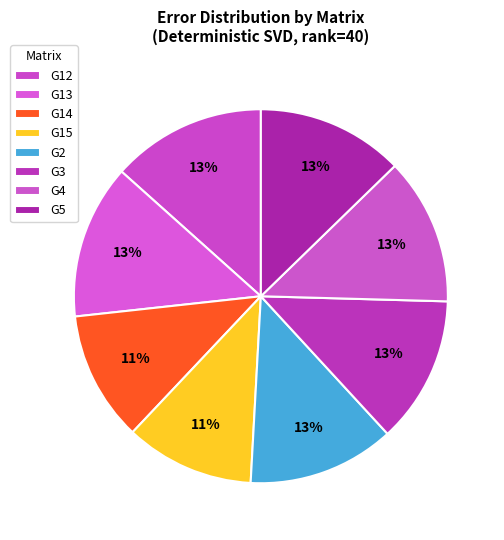

To the nearest percent, what percentage of the pie is G12?

13%